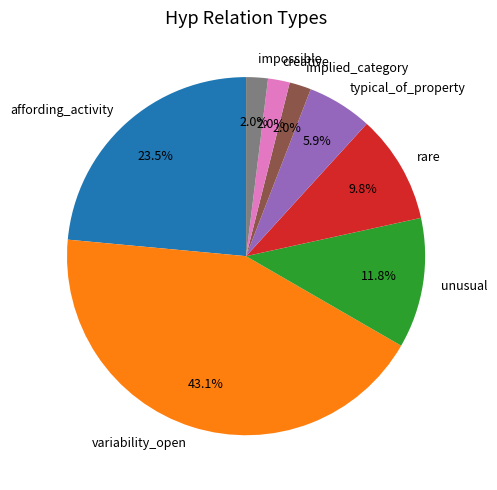

Between affording_activity and variability_open, which is larger?

variability_open